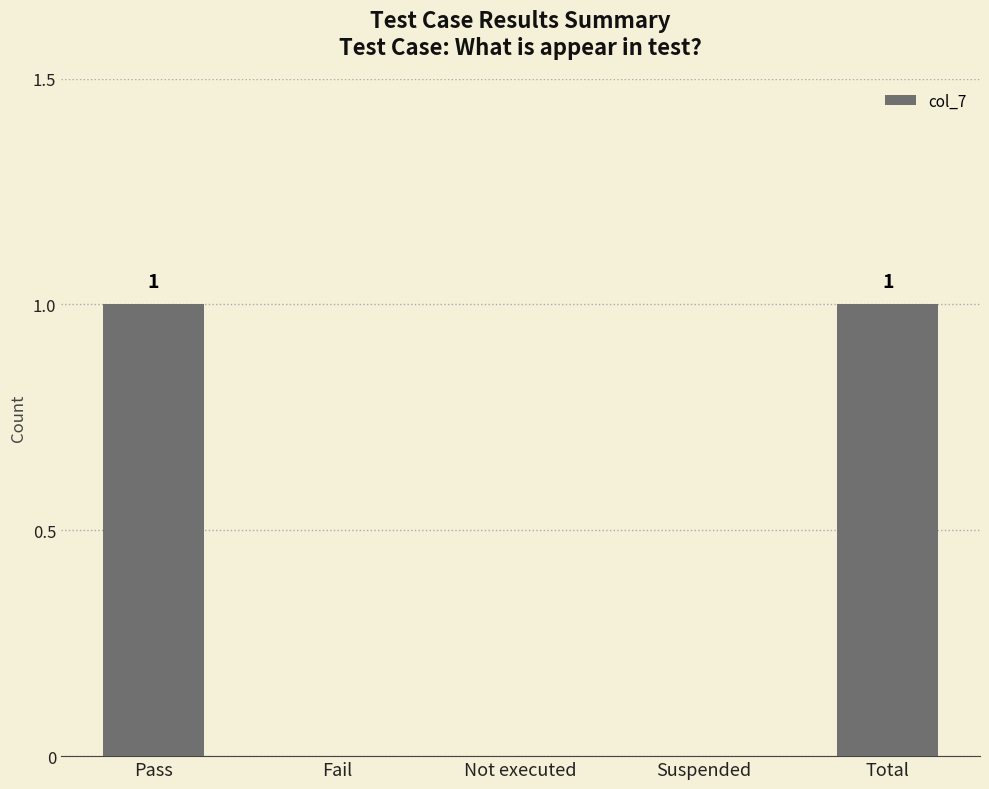

Between Not executed and Pass, which is larger?

Pass